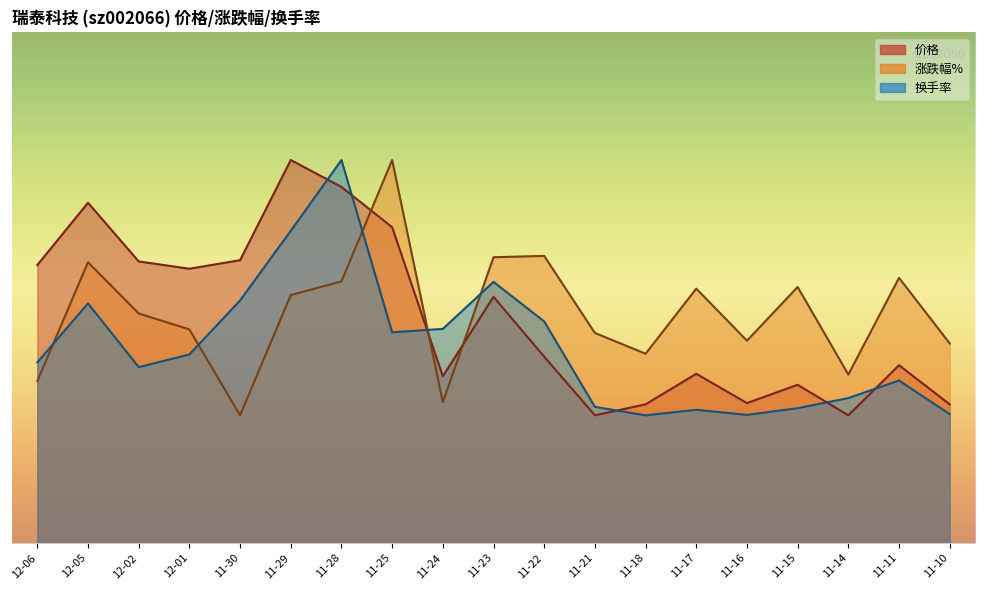

What is the value of the 涨跌幅% point at the 2nd from the left?

11.0